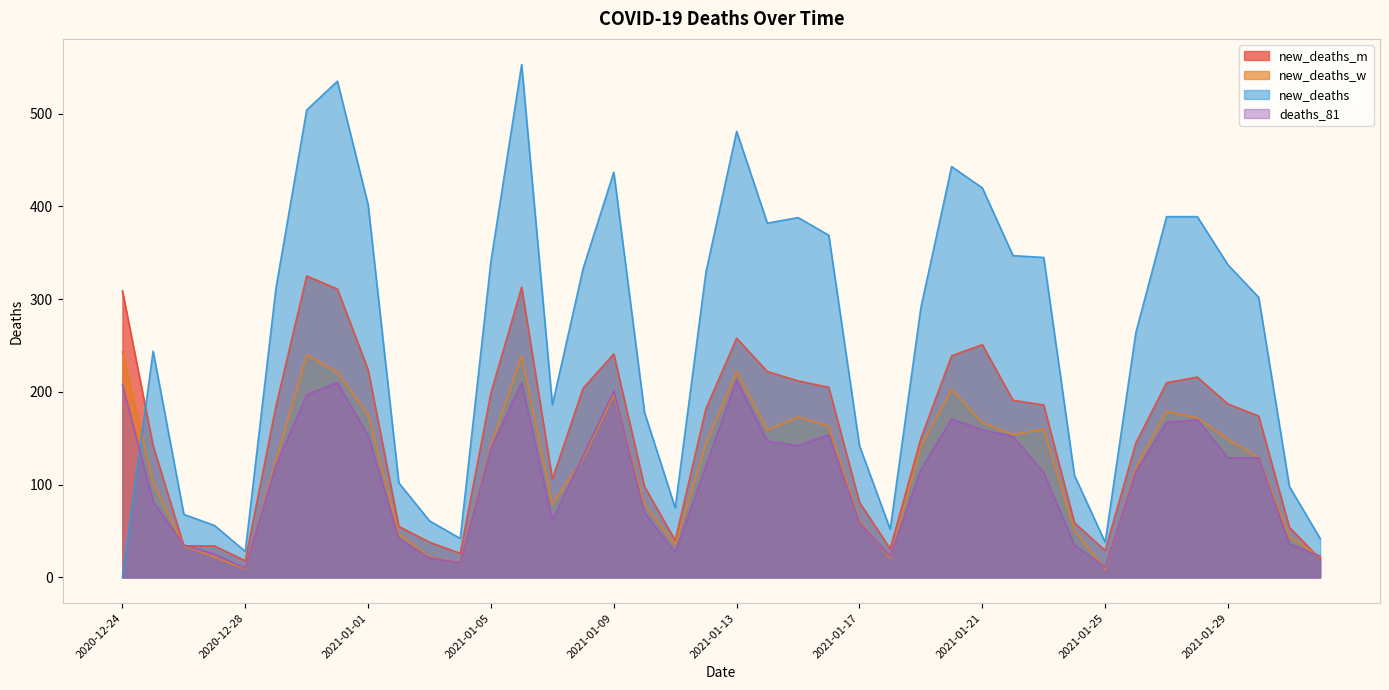

What value does the new_deaths_m series have at 2020-12-29, to the nearest 50?

200